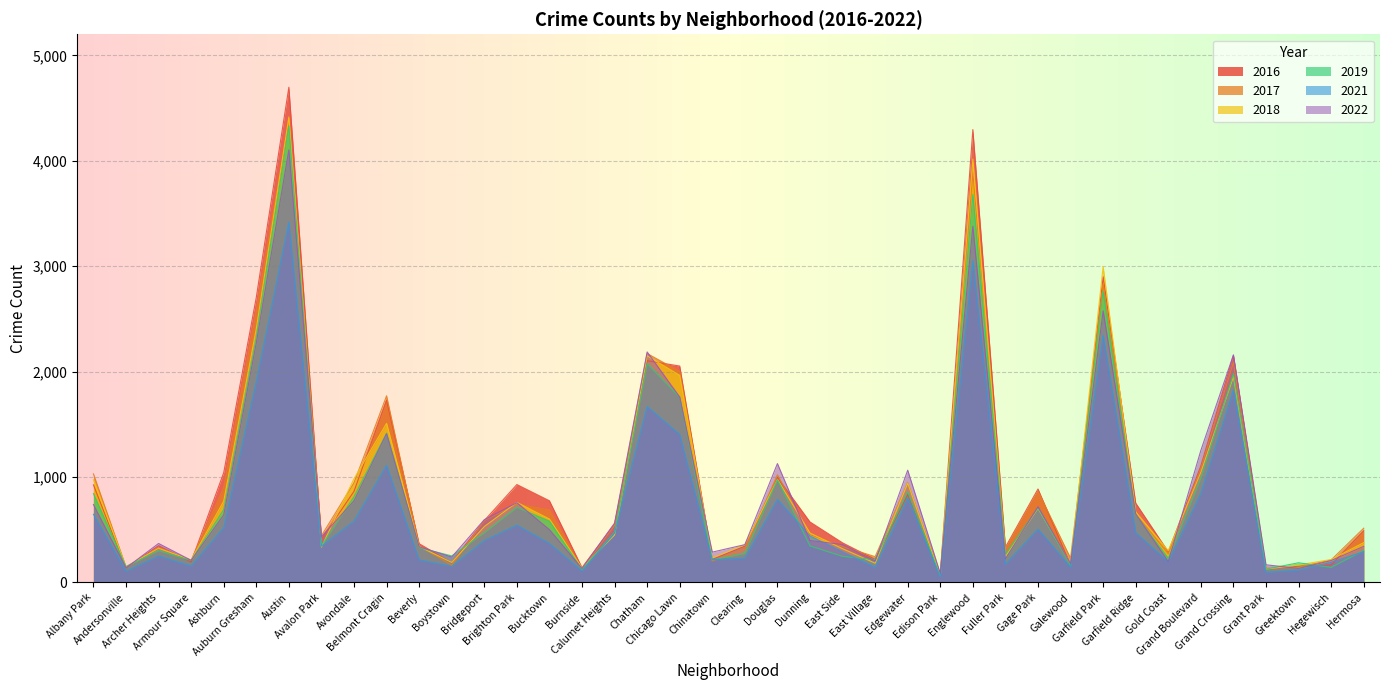

Which series has the largest total across all categories?

2016